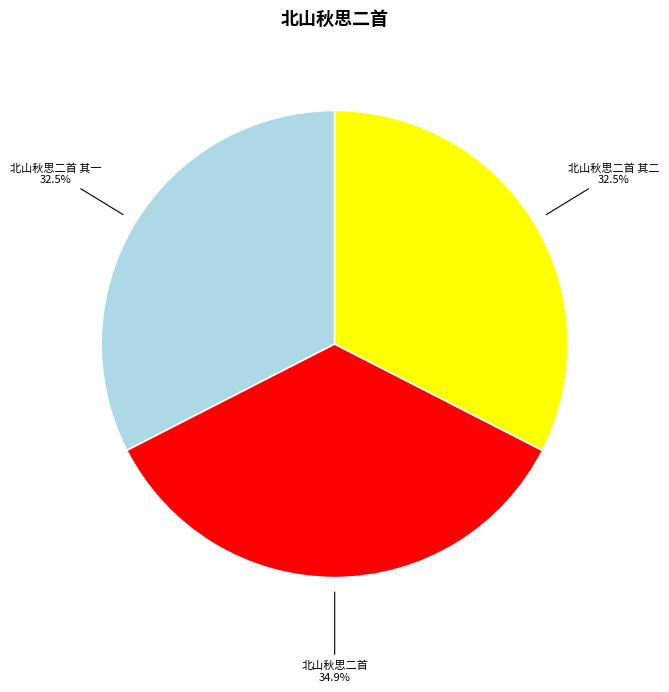

Which has a higher value, 北山秋思二首 or 北山秋思二首 其一?

北山秋思二首